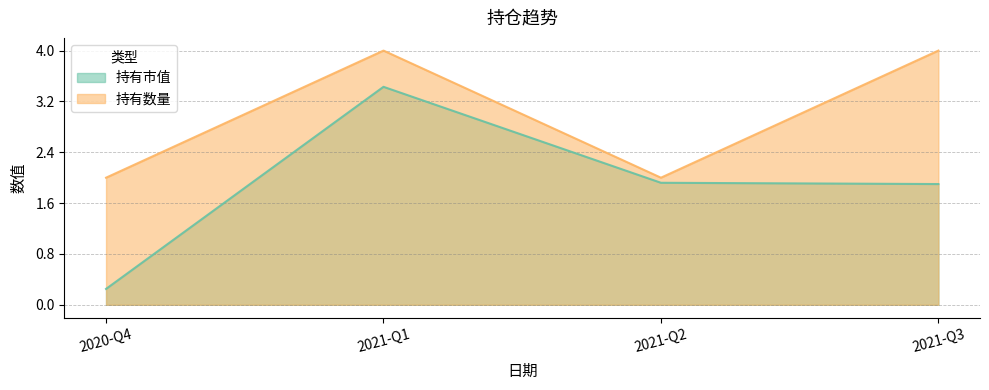

How many values are below 4?

2